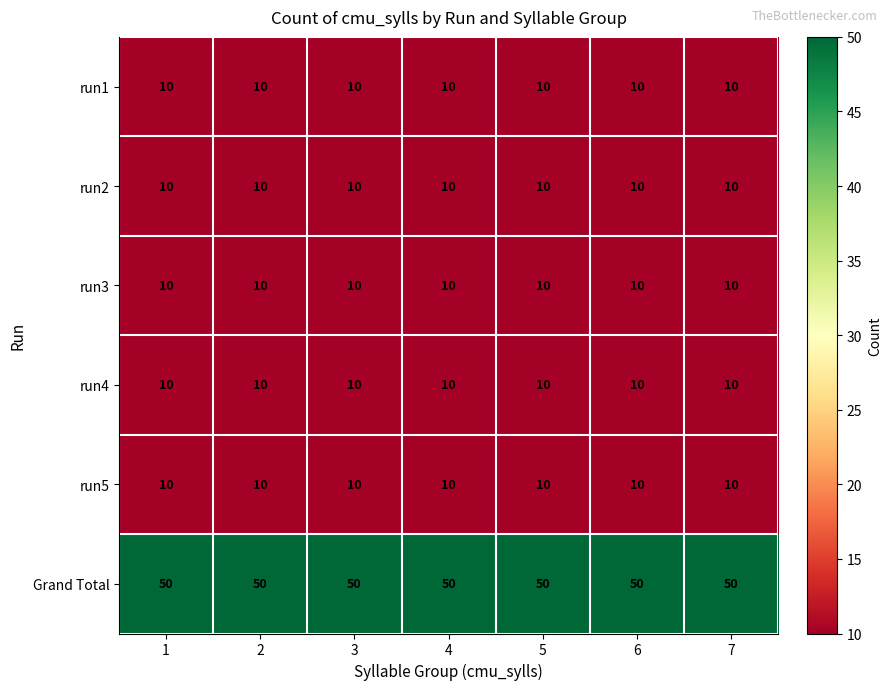

What is the sum of the run5 values at 1 and 6?

20